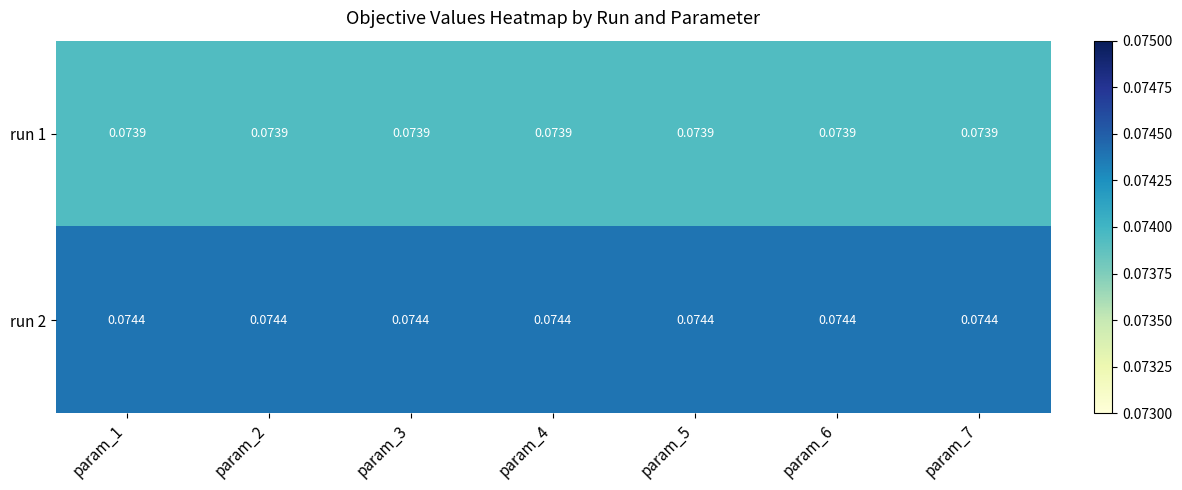

Count the number of data series in this chart.

2